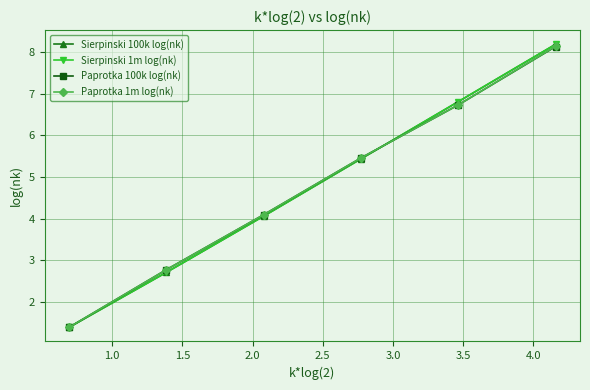

What is the value of the Sierpinski 1m log(nk) point at the 4th from the left?

5.4